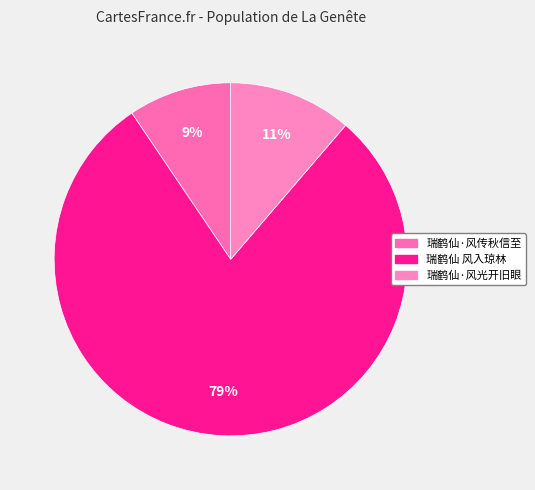

What percentage is the 瑞鹤仙·风光开旧眼 slice, to the nearest percent?

11%